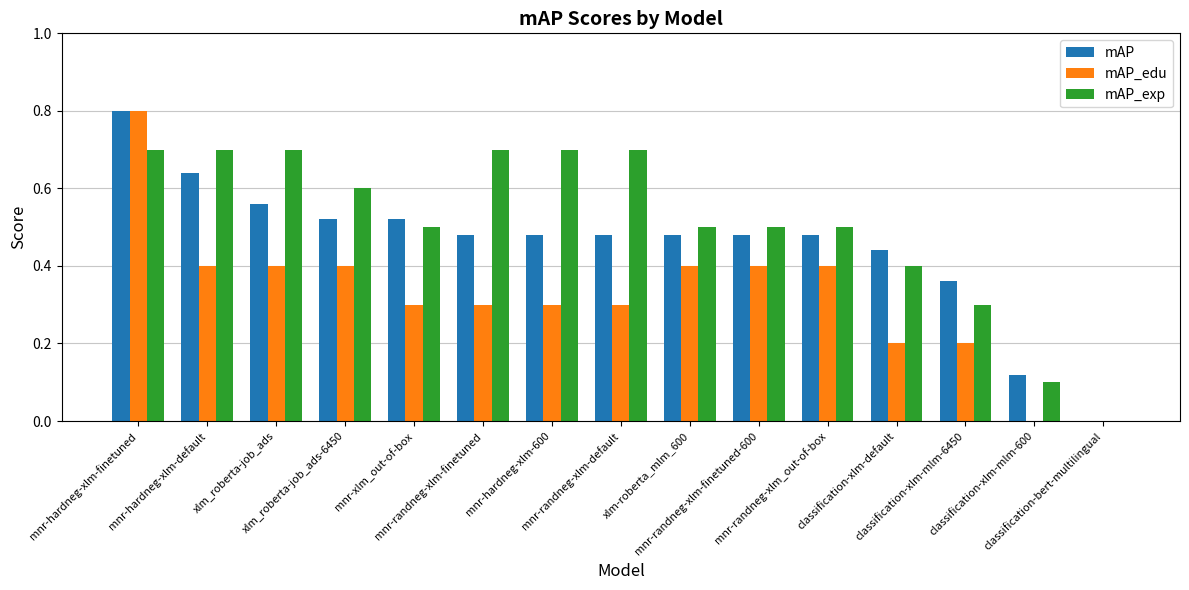

Which series has the largest total across all categories?

mAP_exp